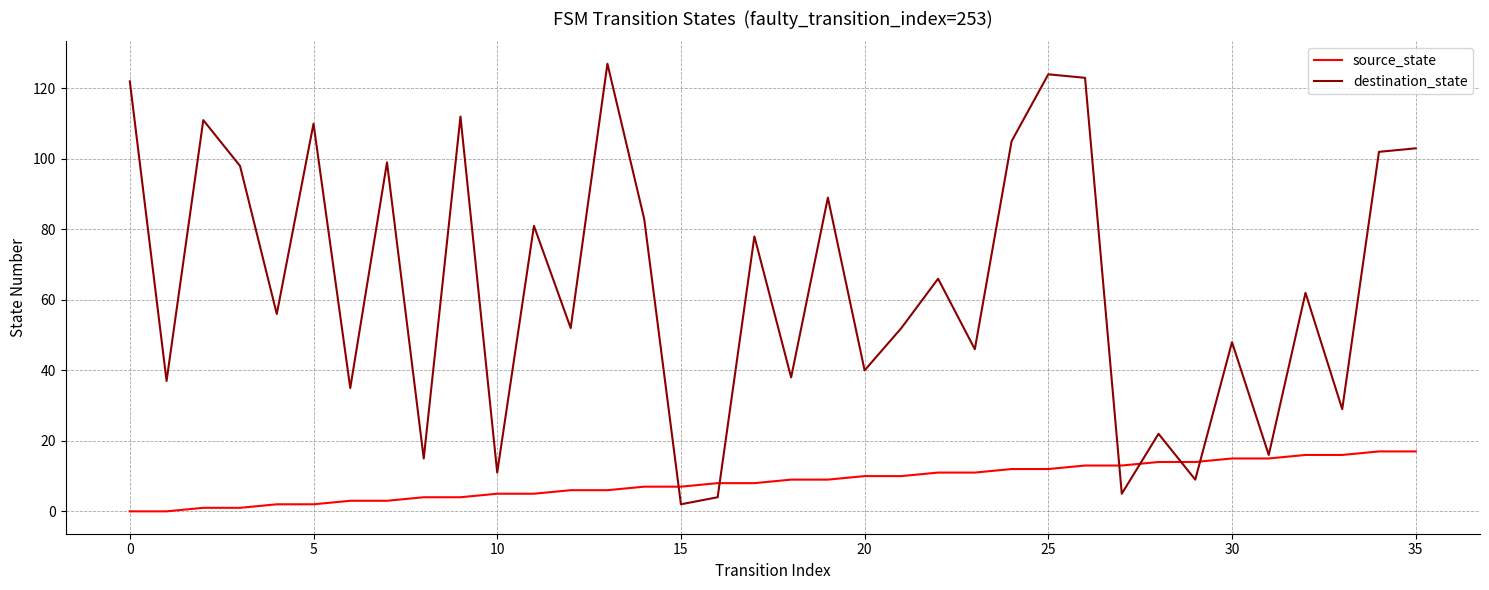

Rank the series by their maximum value, from lowest to highest.

source_state, destination_state